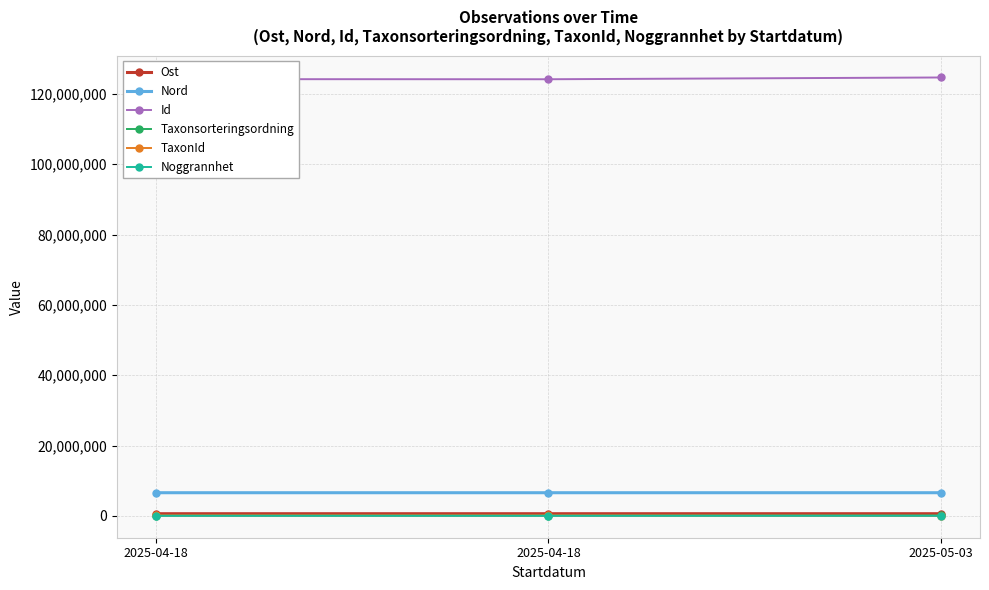

At which label does Ost reach its peak?

2025-05-03